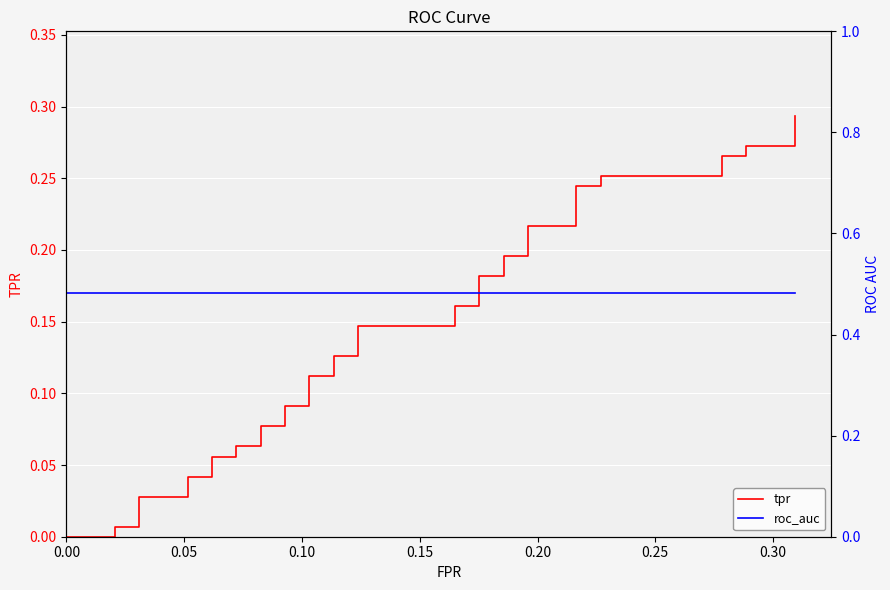

Rank the series by their maximum value, from lowest to highest.

tpr, roc_auc